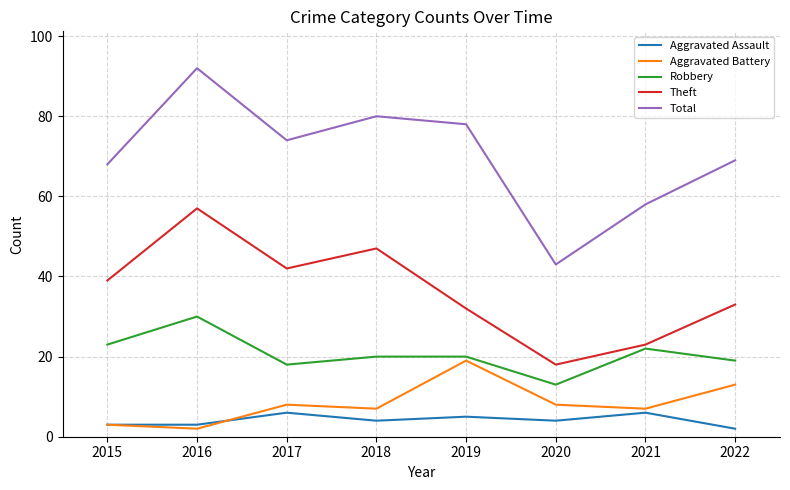

True or false: Aggravated Battery and Theft intersect in this chart.

False